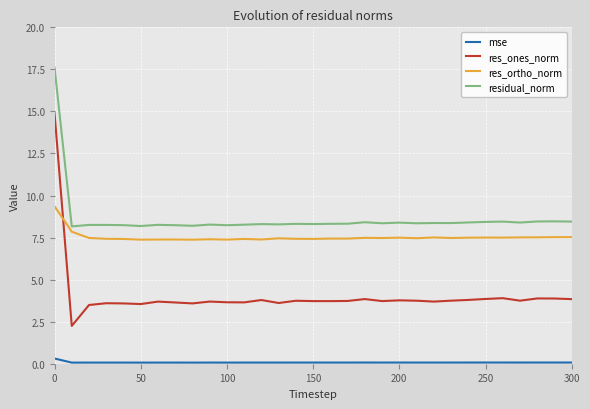

What is the greatest value displayed?

17.6